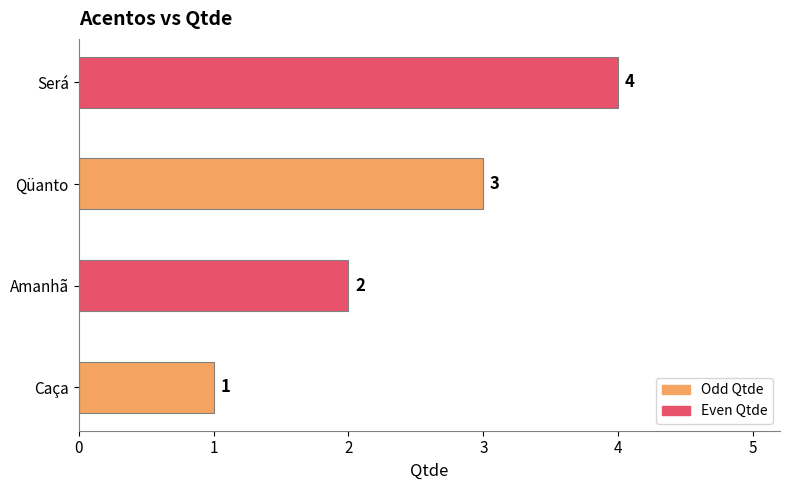

How many data points does each series have?

4